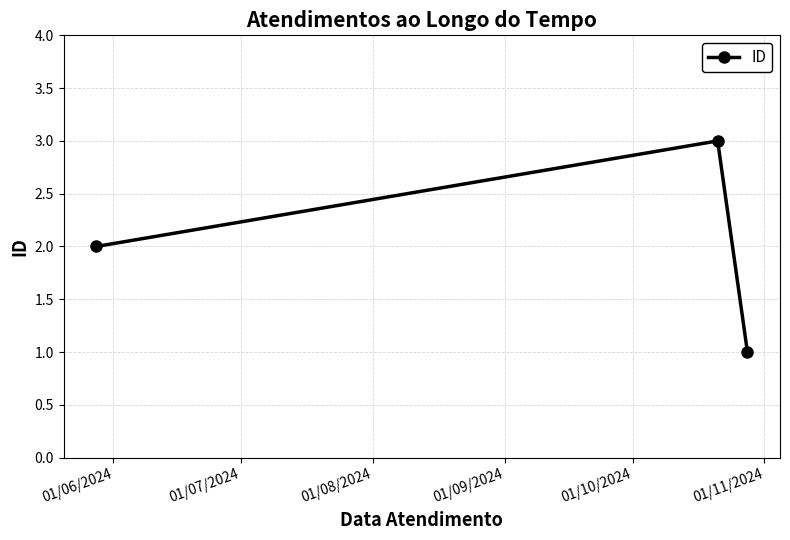

Reading left to right, transcribe all the data shown in this chart.

2	3	1